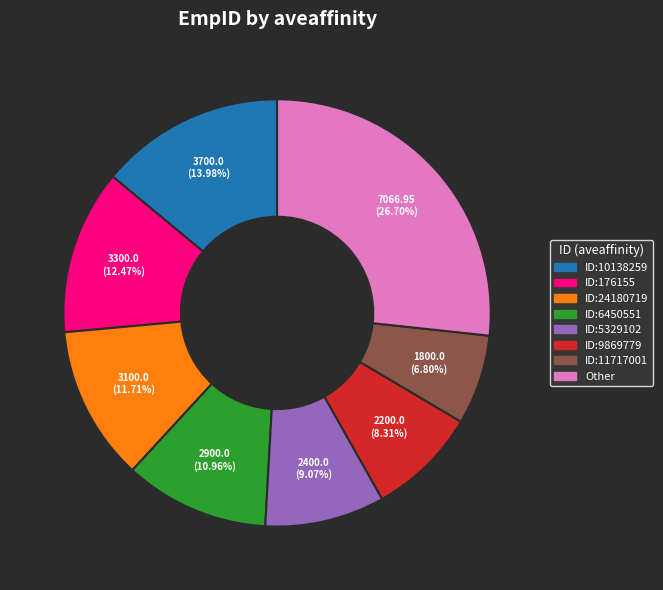

To the nearest percent, what is the average slice percentage?

12%